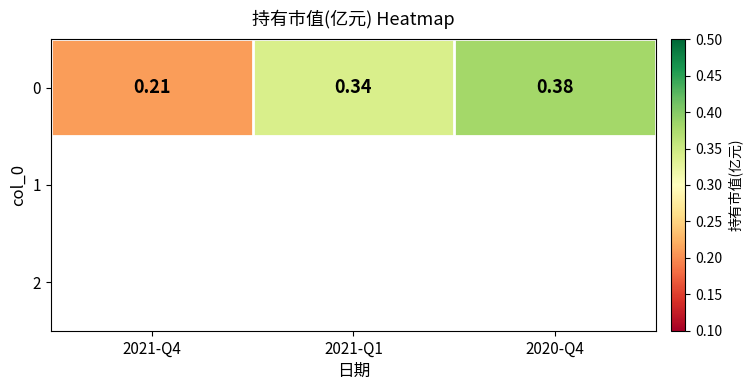

What is the maximum value shown in the chart?

0.4